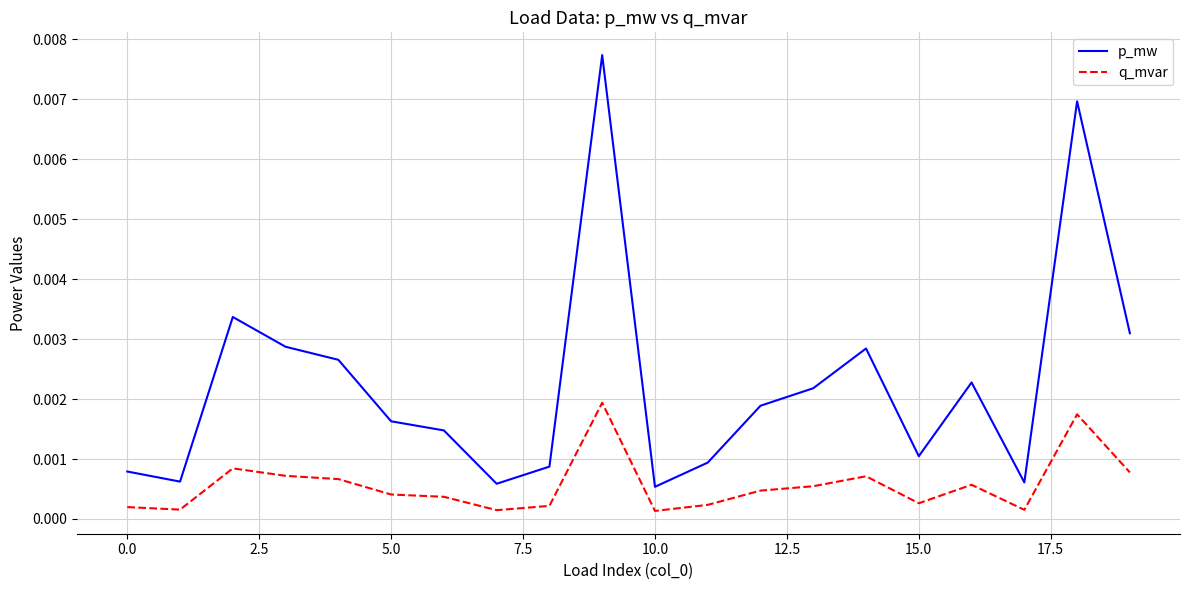

How many interior local valleys does the p_mw series have?

5